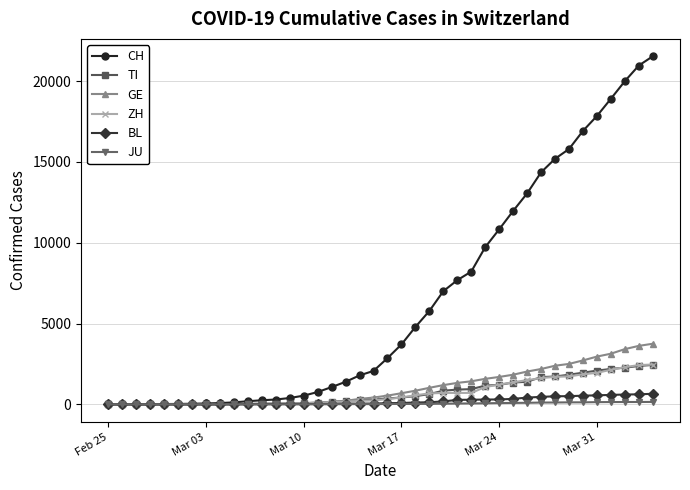

Which series has the largest total across all categories?

CH